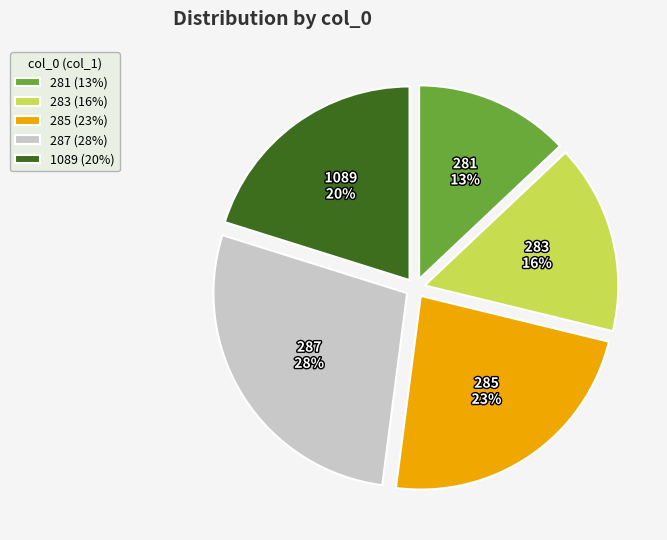

Does 281 represent more than half of the total?

No